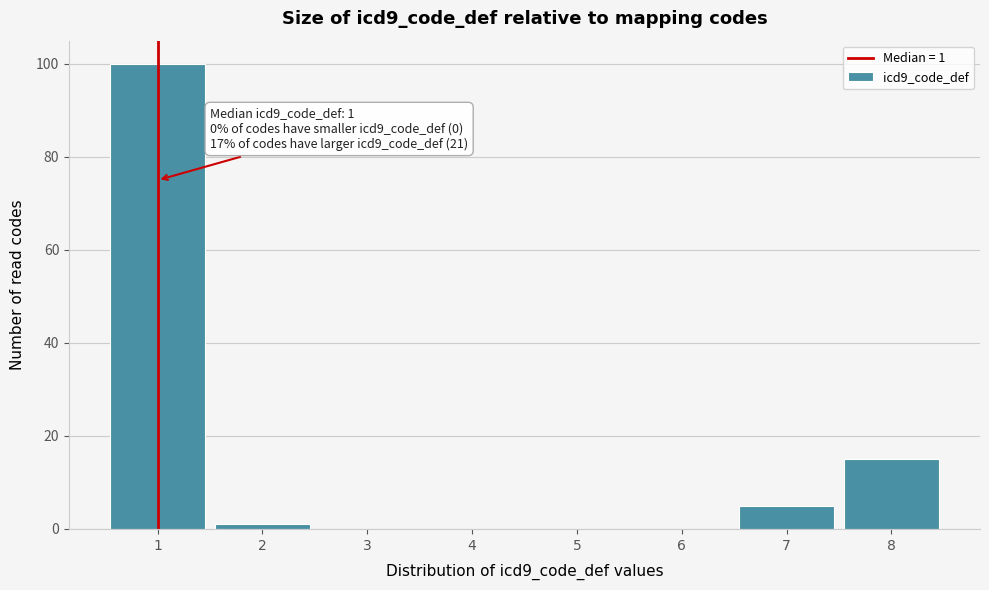

Reading left to right, what are all the values shown in this chart?

1=100	2=1	3=0	4=0	5=0	6=0	7=5	8=15